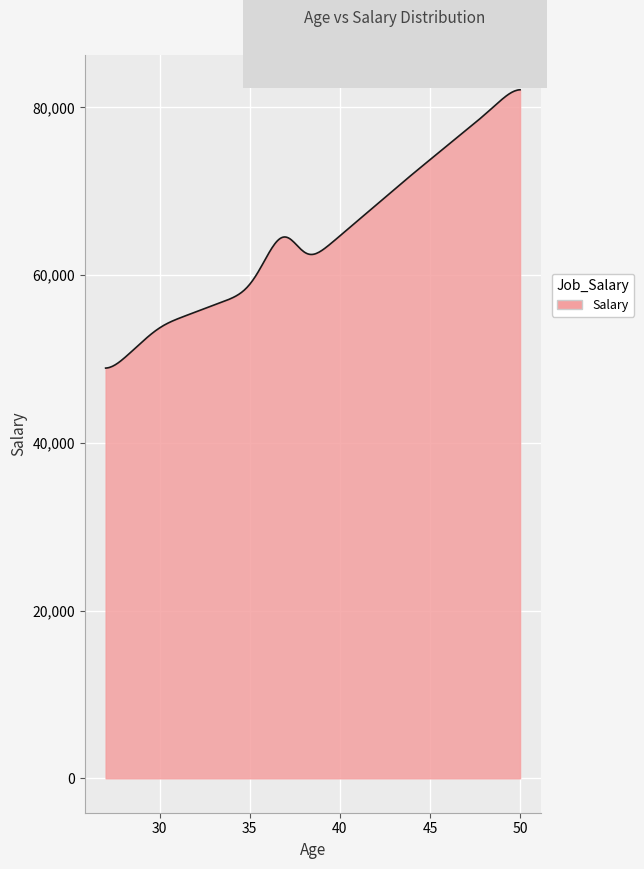

What is the minimum value shown in the chart?

48907.4